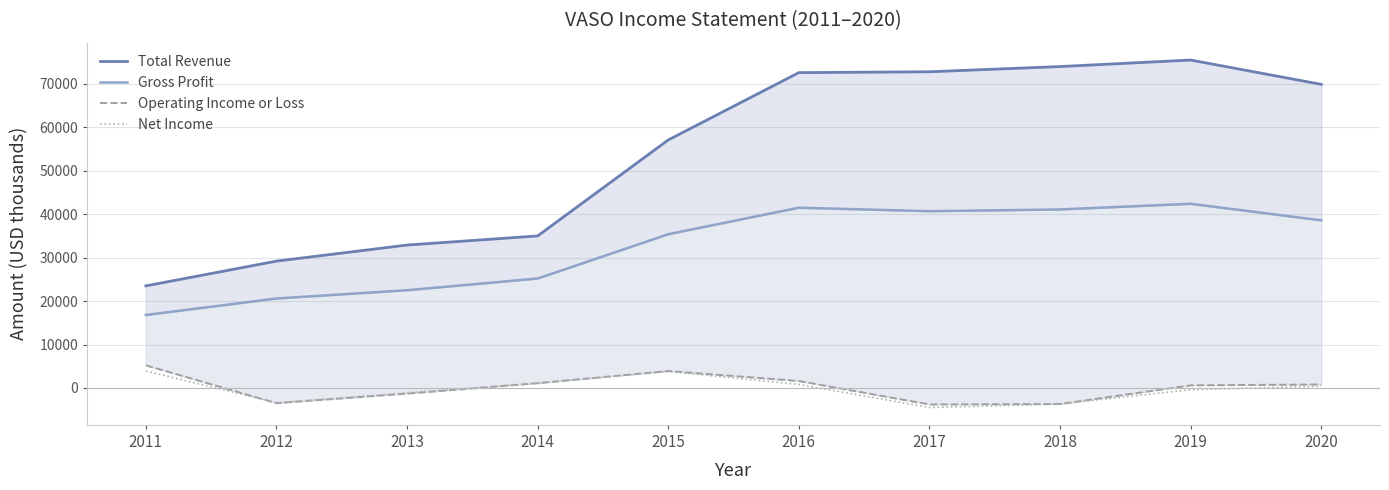

What are all the series names shown in the legend?

Total Revenue, Gross Profit, Operating Income or Loss, Net Income